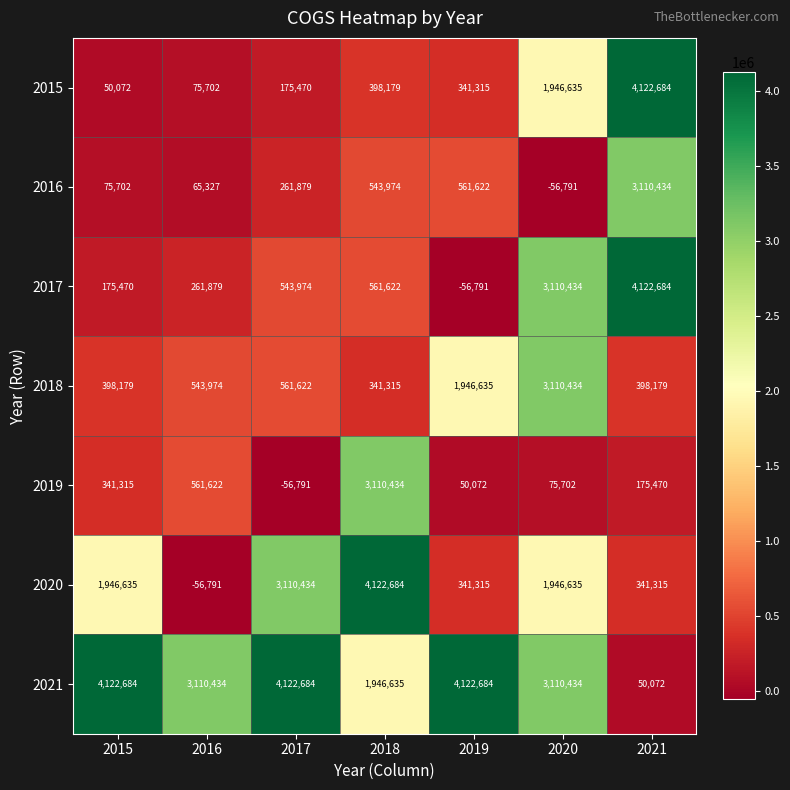

Where does the 2021 series first go above 3110434?

2015